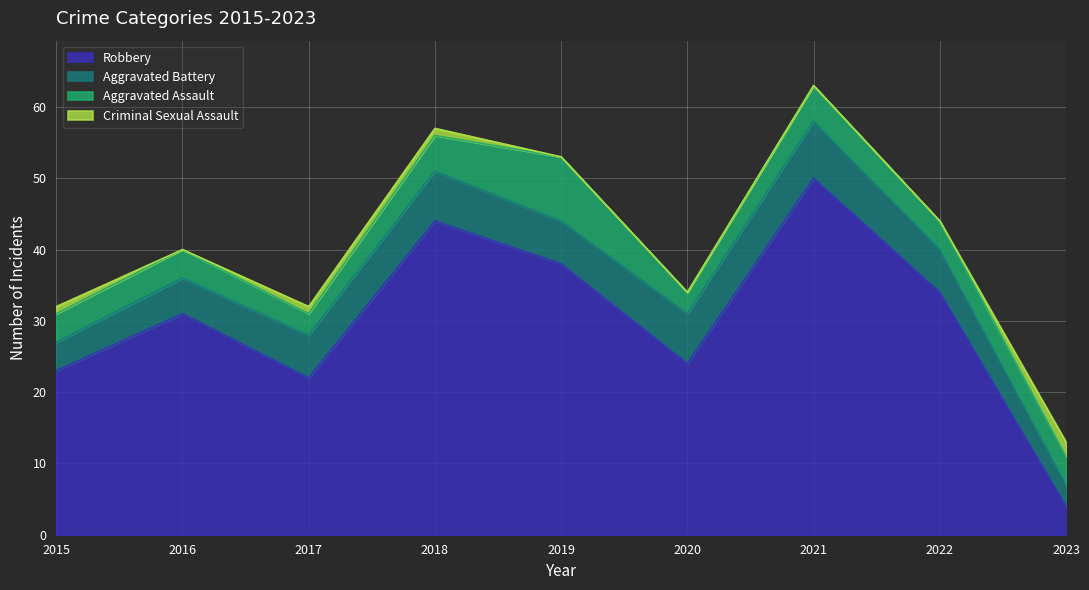

Reading left to right, transcribe all the data shown in this chart.

Aggravated Assault: 2015=4	2016=4	2017=3	2018=5	2019=9	2020=3	2021=5	2022=4	2023=4
Aggravated Battery: 2015=4	2016=5	2017=6	2018=7	2019=6	2020=7	2021=8	2022=6	2023=3
Criminal Sexual Assault: 2015=1	2016=0	2017=1	2018=1	2019=0	2020=0	2021=0	2022=0	2023=2
Robbery: 2015=23	2016=31	2017=22	2018=44	2019=38	2020=24	2021=50	2022=34	2023=4